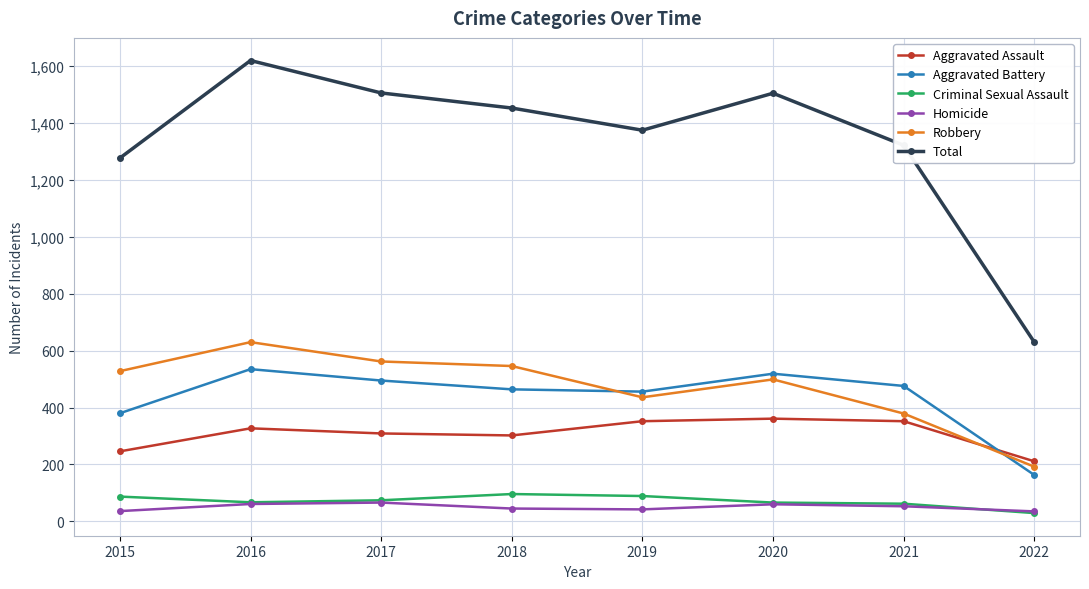

What is the smallest value displayed?

29